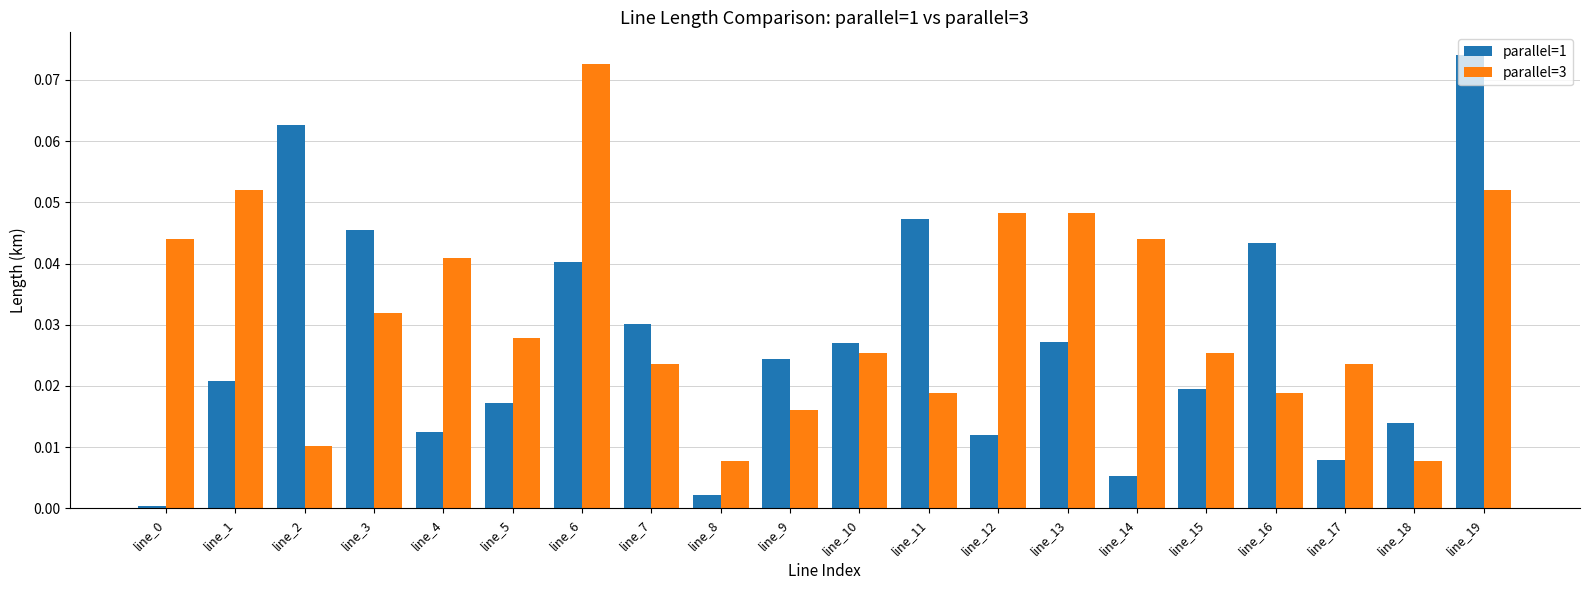

True or false: parallel=1 has a value of 0.0 at line_10.

True